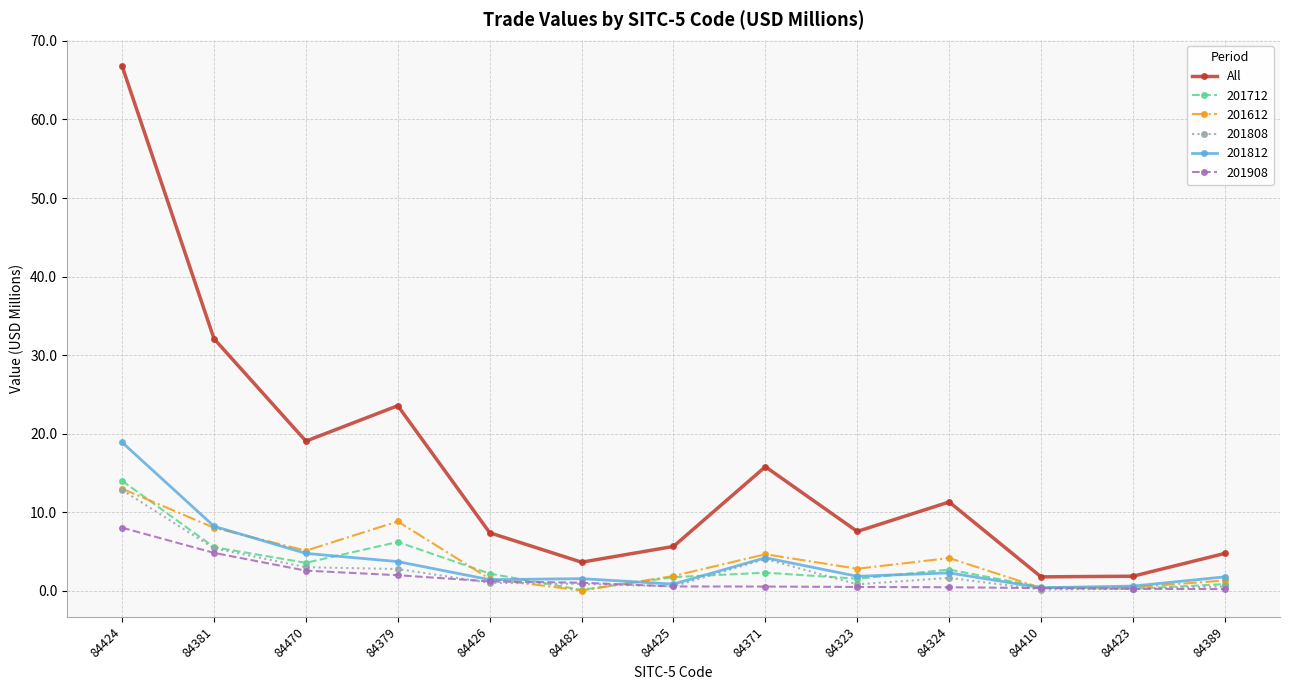

The 201712 series shows 2.2 at 84426. True or false?

True